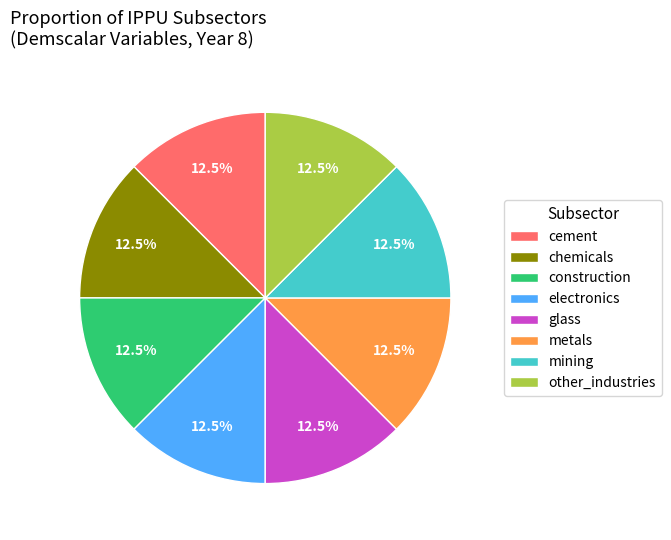

Is there a majority slice in this chart?

No